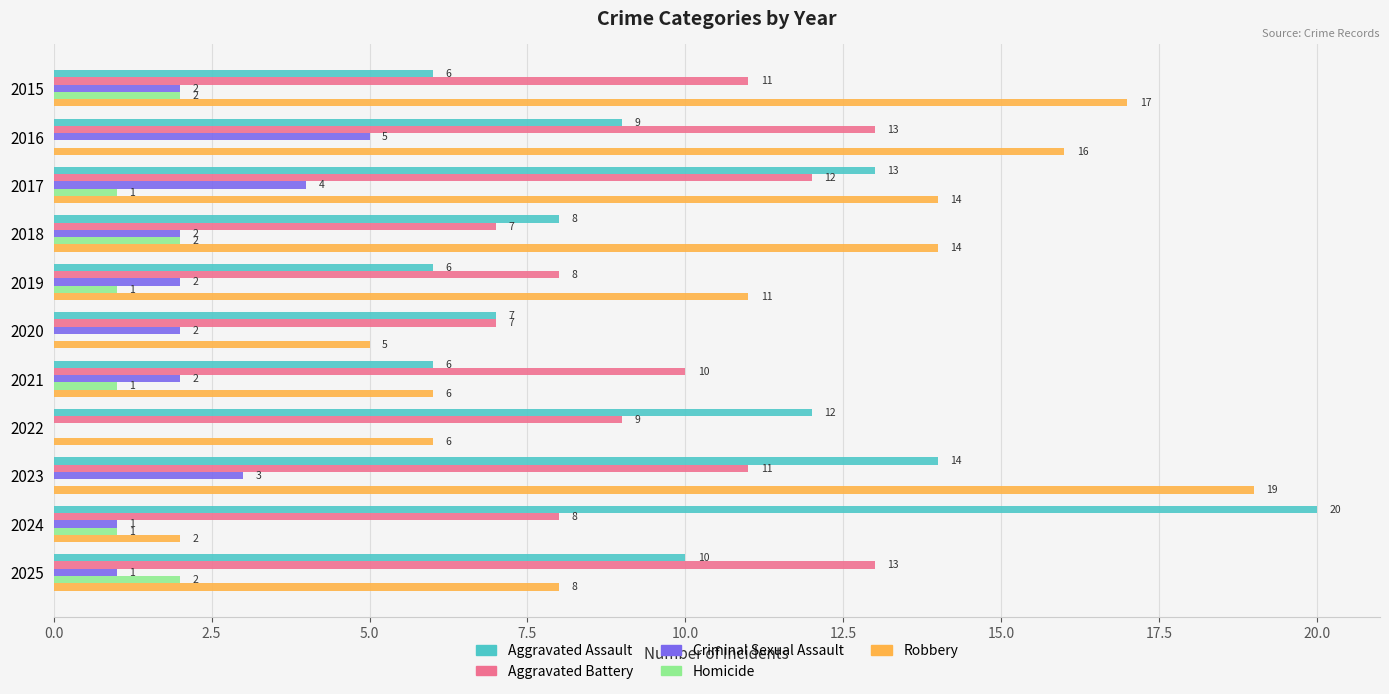

At which category is the sum across all series the highest?

2023